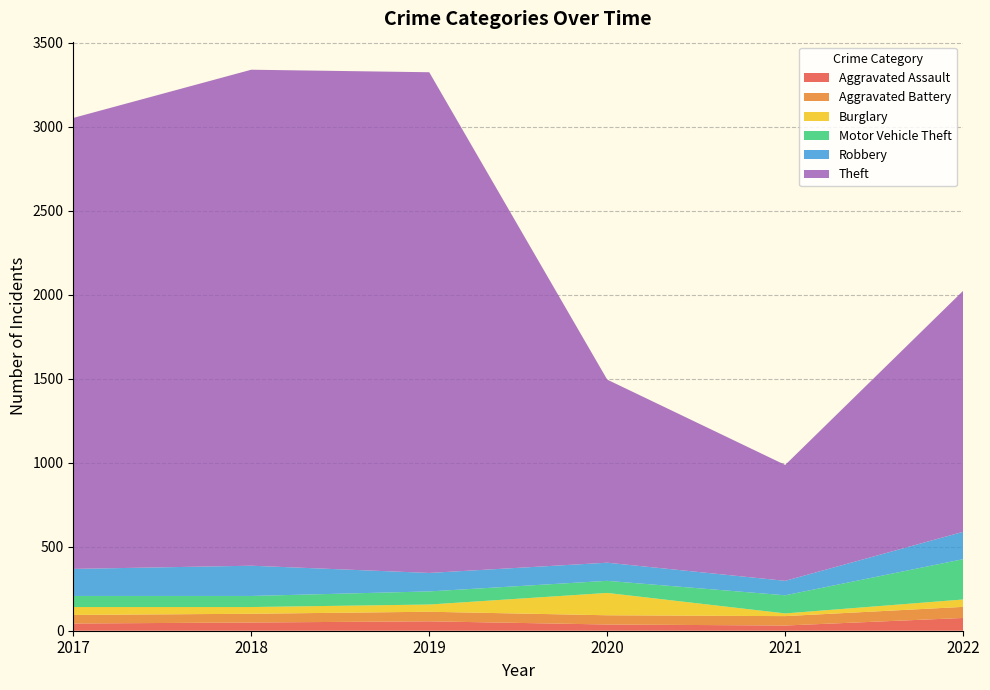

Reading right to left, transcribe all the data shown in this chart.

Aggravated Assault: 76	31	37	56	49	43
Aggravated Battery: 66	56	55	57	52	51
Burglary: 44	16	133	43	40	47
Motor Vehicle Theft: 240	108	72	78	66	66
Robbery: 163	86	108	110	180	161
Theft: 1435	690	1090	2981	2953	2685